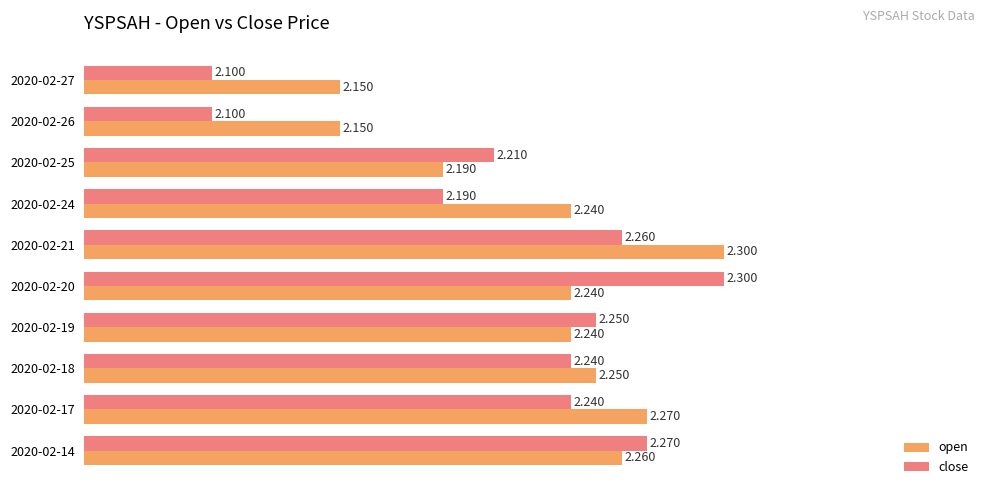

Is the value of open at 2020-02-27 greater than the value of close at 2020-02-24?

No